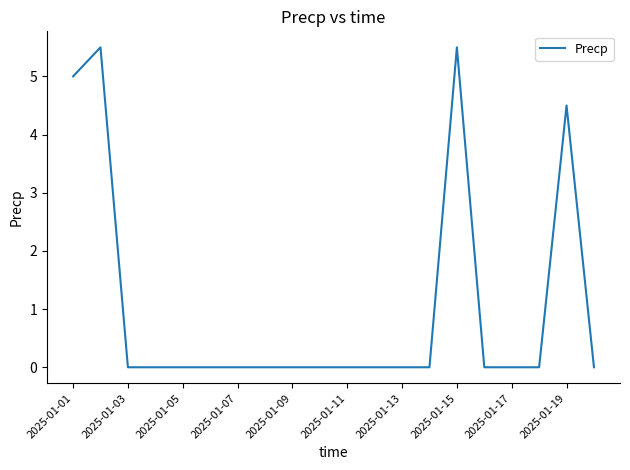

What is the maximum value shown in the chart?

5.5